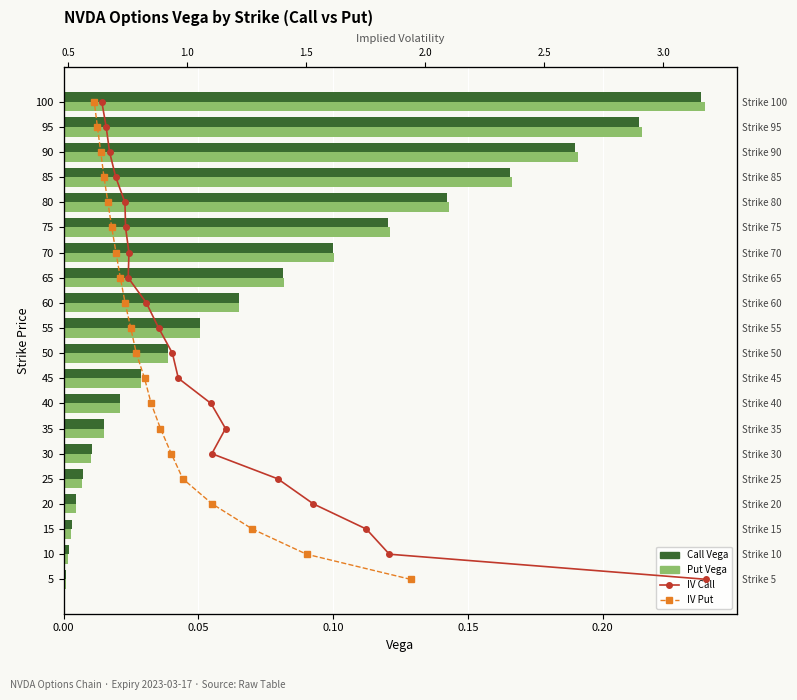

The Put Vega series shows 0.0 at 10. True or false?

False